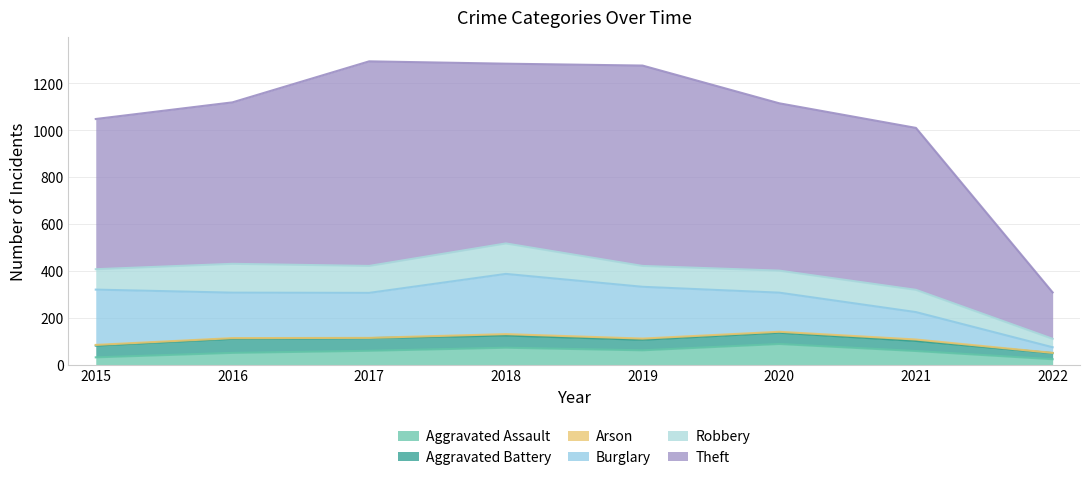

Does the chart display data point markers on the line(s)?

No